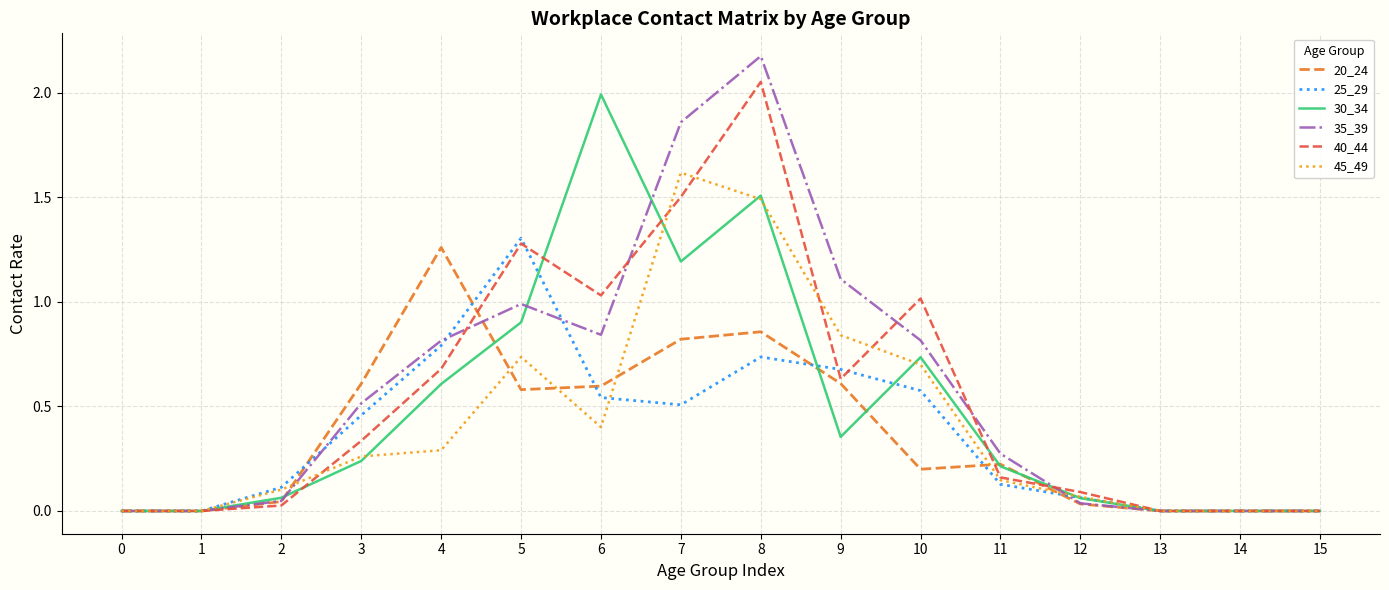

Which series has the largest range (max minus min)?

35_39